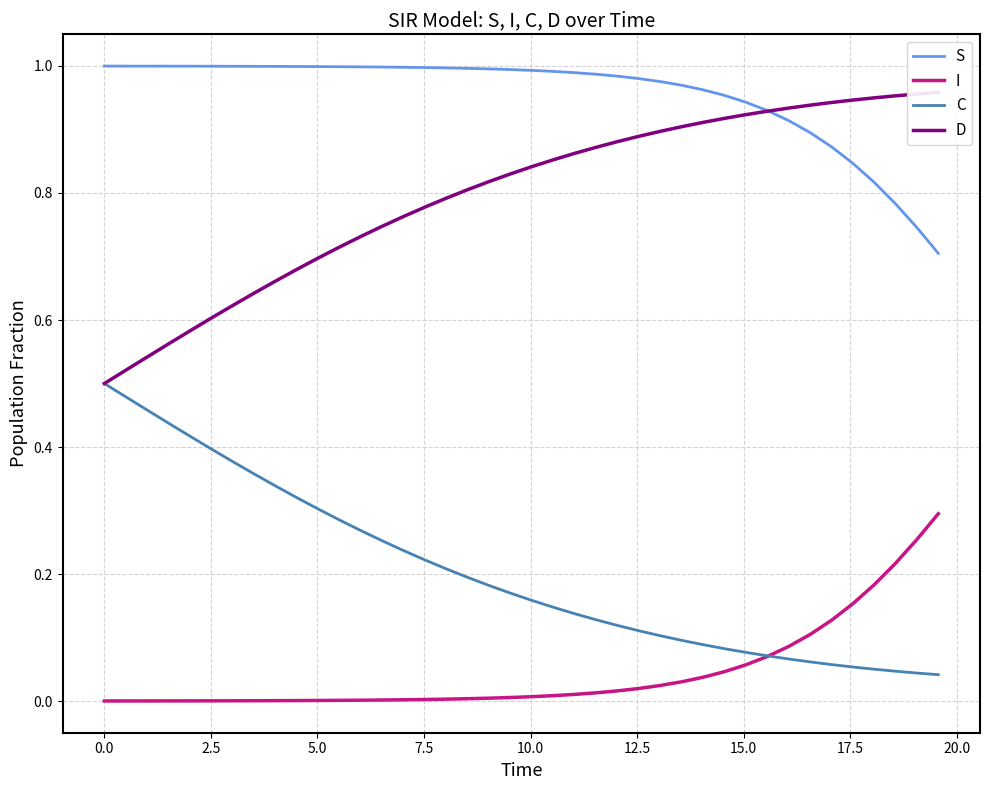

What is the maximum value shown in the chart?

1.0